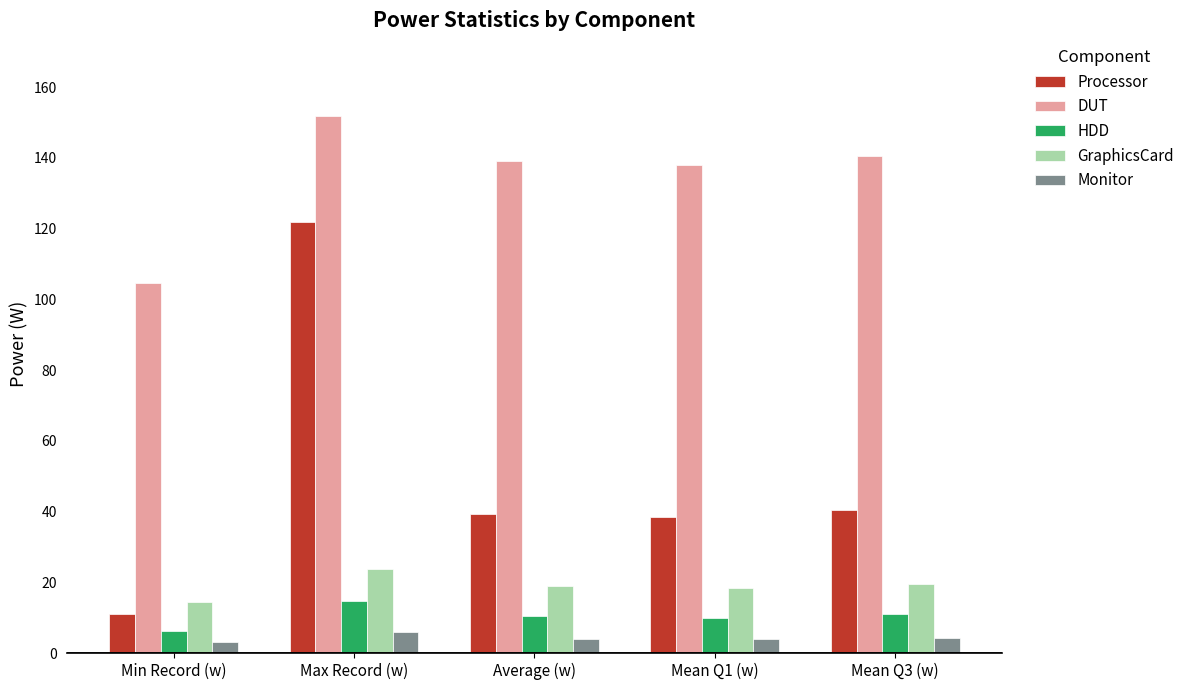

What is the value of the GraphicsCard bar at the 2nd from the left?

23.9